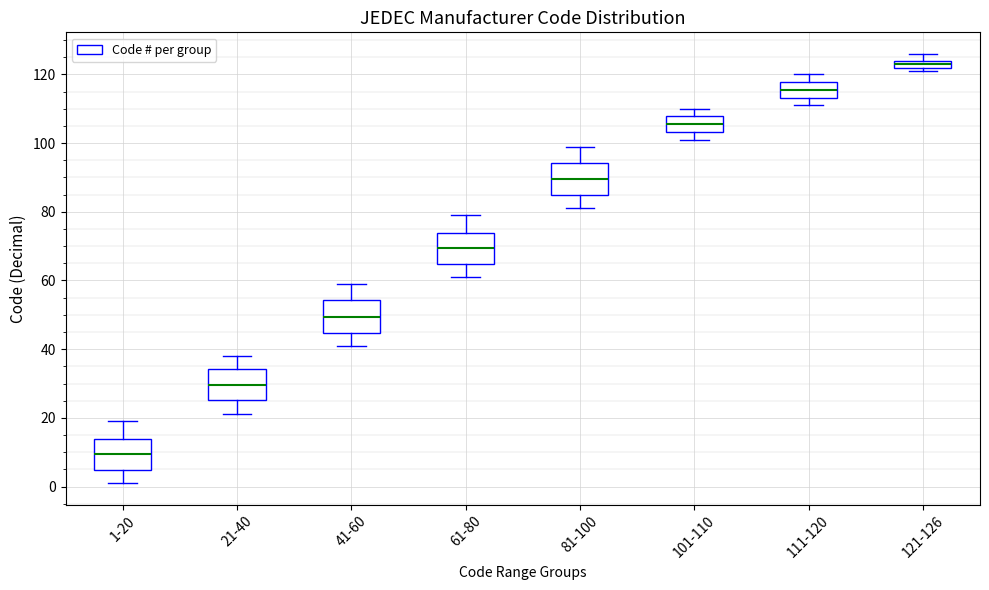

Which box has the lowest median line?

1-20